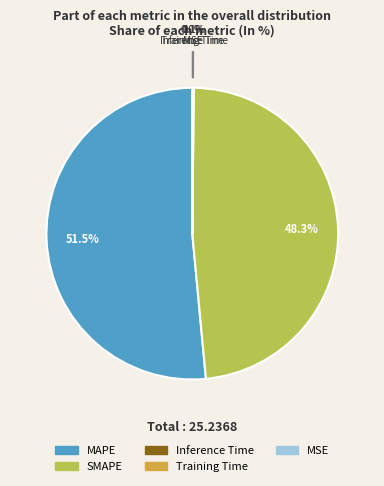

Combined, do Inference Time and MAPE account for over 50%?

Yes